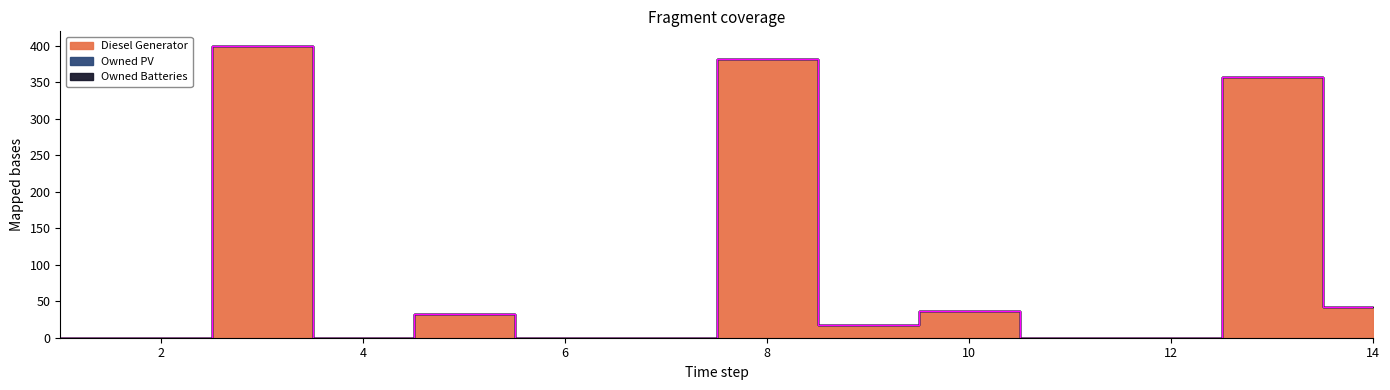

Reading left to right, list all the values displayed in this chart.

Diesel Generator: 1=0	2=0	3=400	4=0	5=33	6=0	7=0	8=382	9=18	10=36	11=0	12=0	13=358	14=42
Owned PV: 1=0	2=0	3=0	4=0	5=0	6=0	7=0	8=0	9=0	10=0	11=0	12=0	13=0	14=0
Owned Batteries: 1=0	2=0	3=0	4=0	5=0	6=0	7=0	8=0	9=0	10=0	11=0	12=0	13=0	14=0